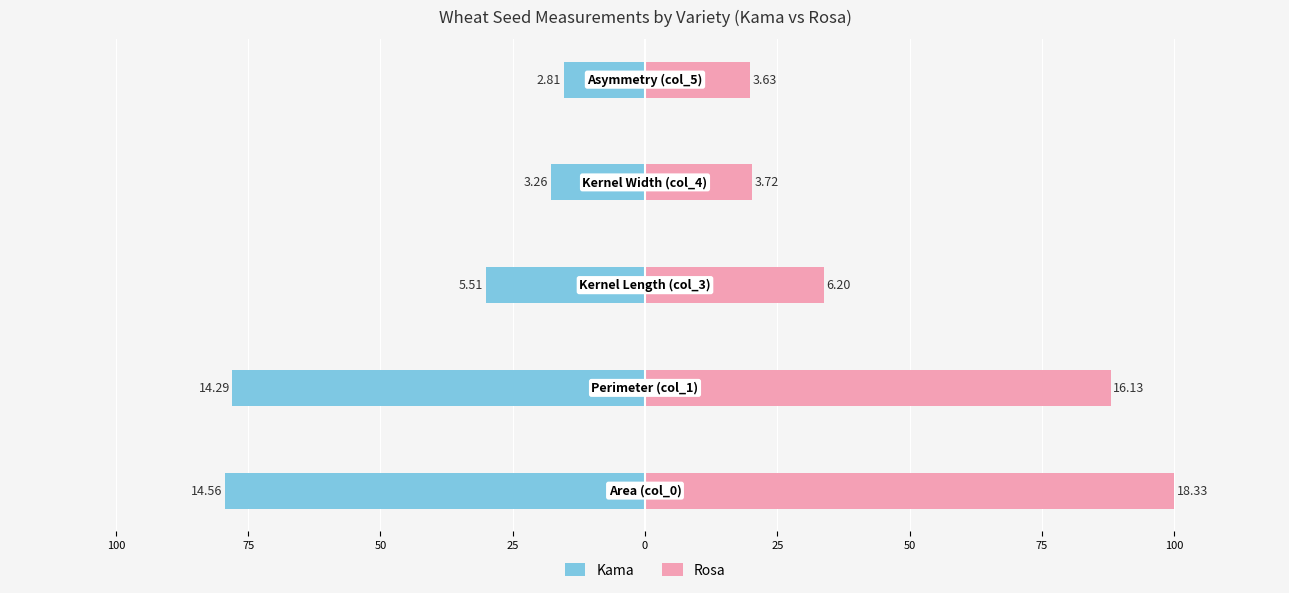

Is the value of Kama at 25 greater than the value of Rosa at 75?

No